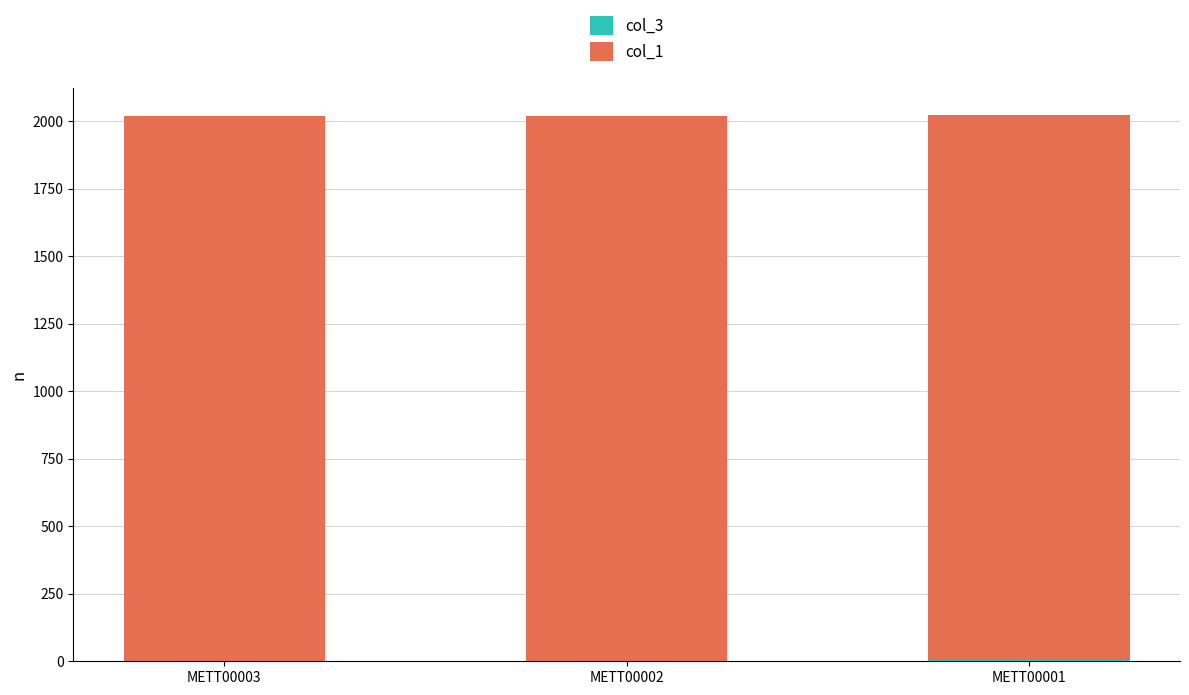

What is the total value across all series at METT00001?

2021